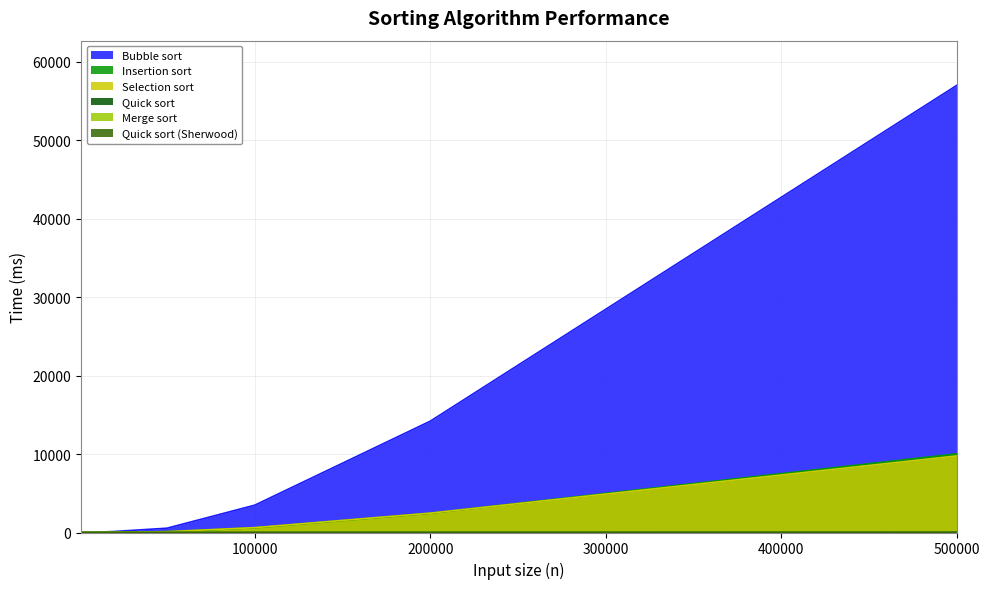

Does the chart have visible grid lines?

Yes